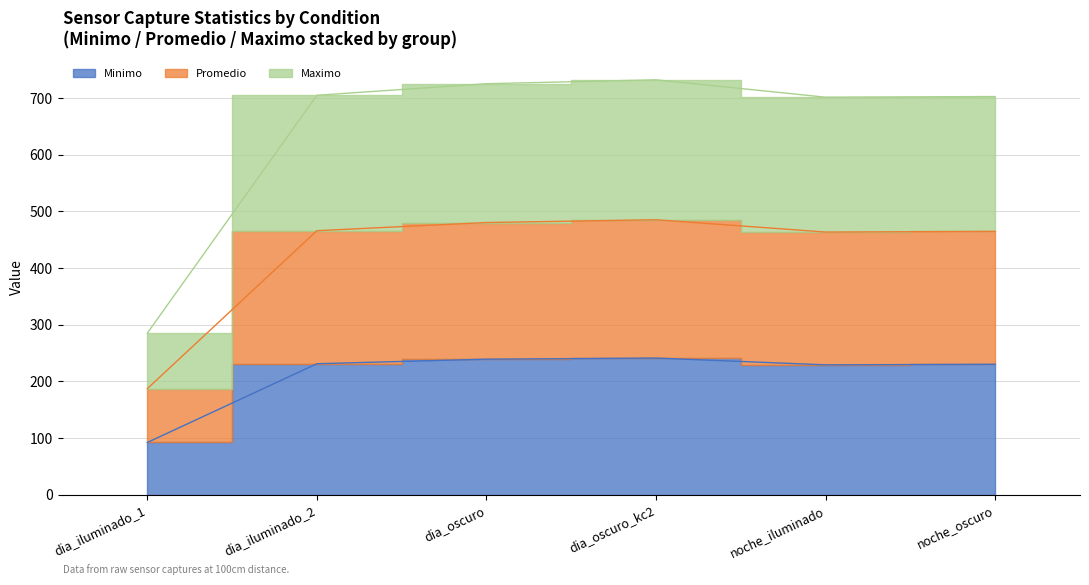

Which series has the widest spread of values?

Promedio